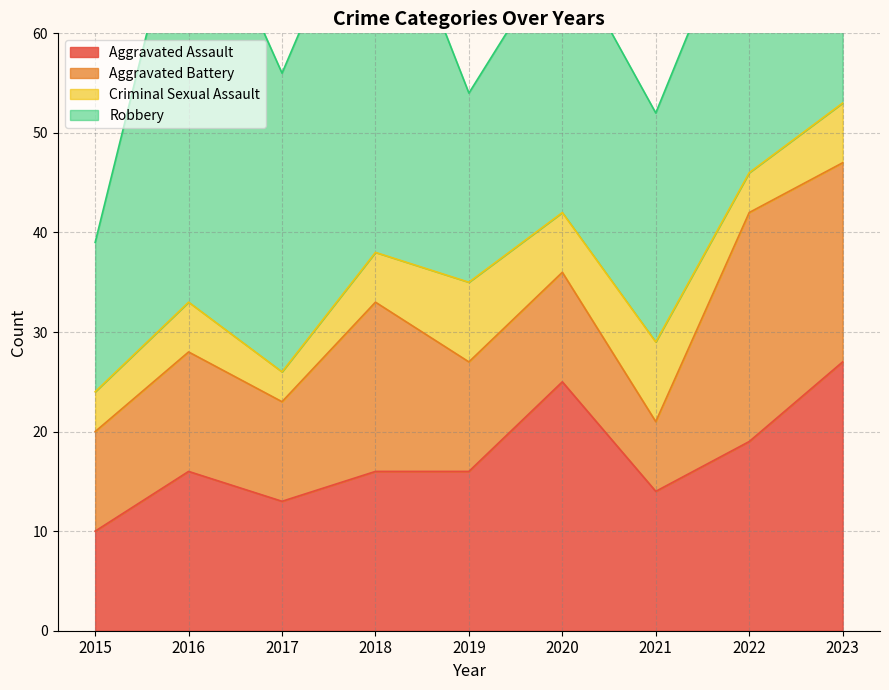

How many data points in Aggravated Battery are less than 11?

3